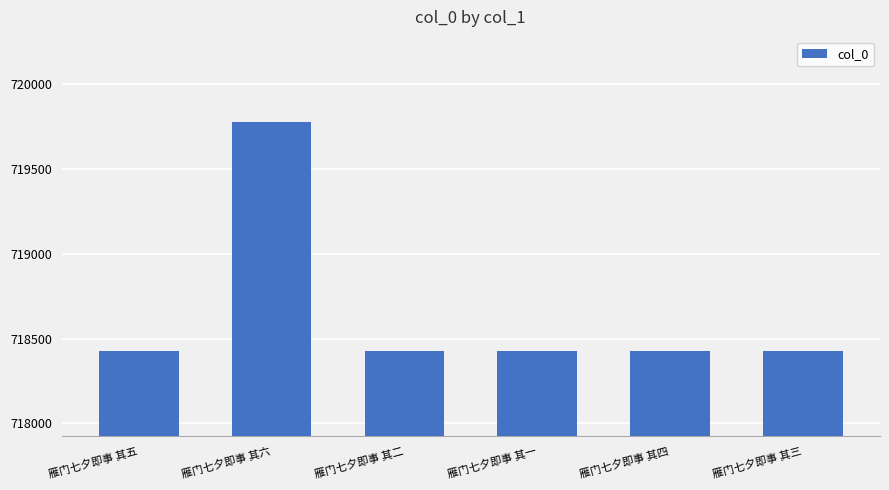

Where is the data nearest to the value 719100?

雁门七夕即事 其五